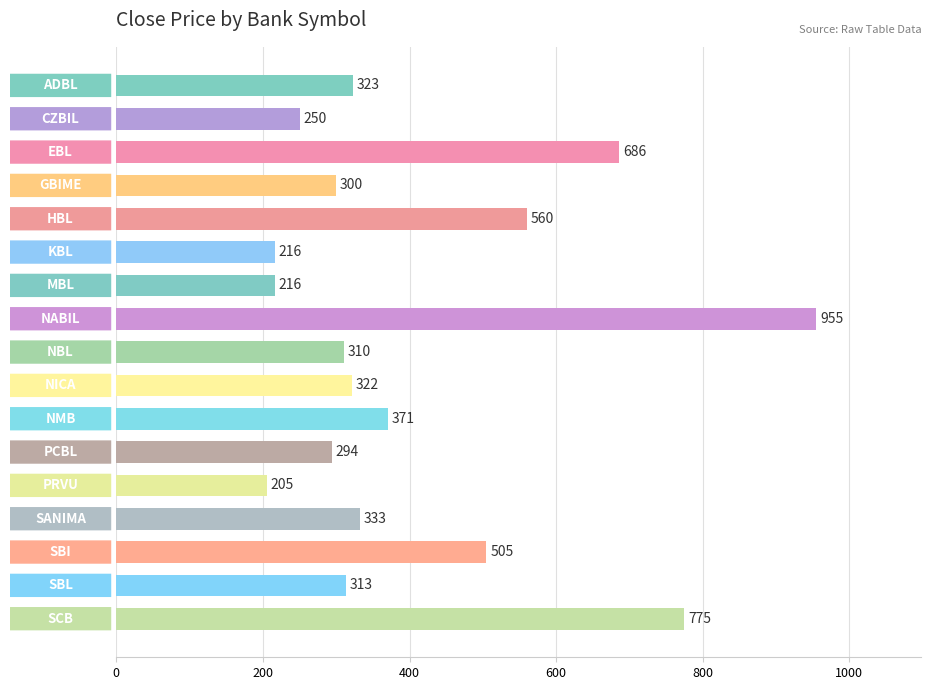

What is the value of the 13th bar from the top?

205